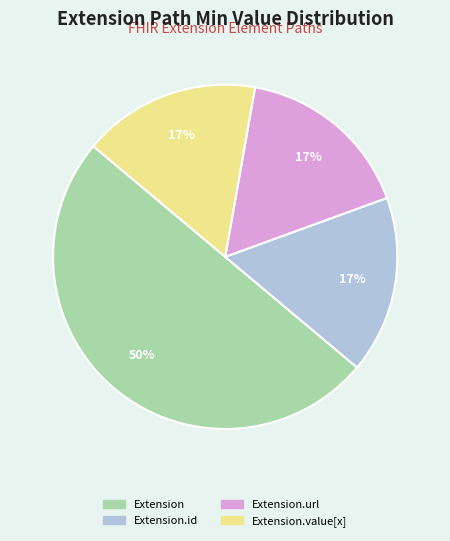

Count the number of slices in the pie.

4